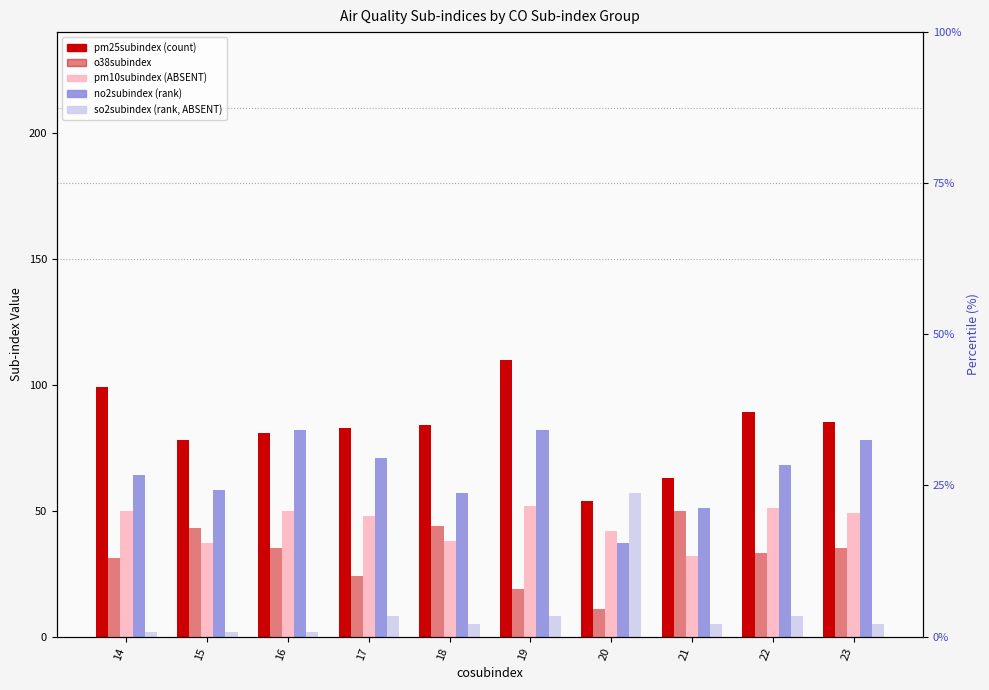

What is the value of the no2subindex bar at the 8th from the left?

51